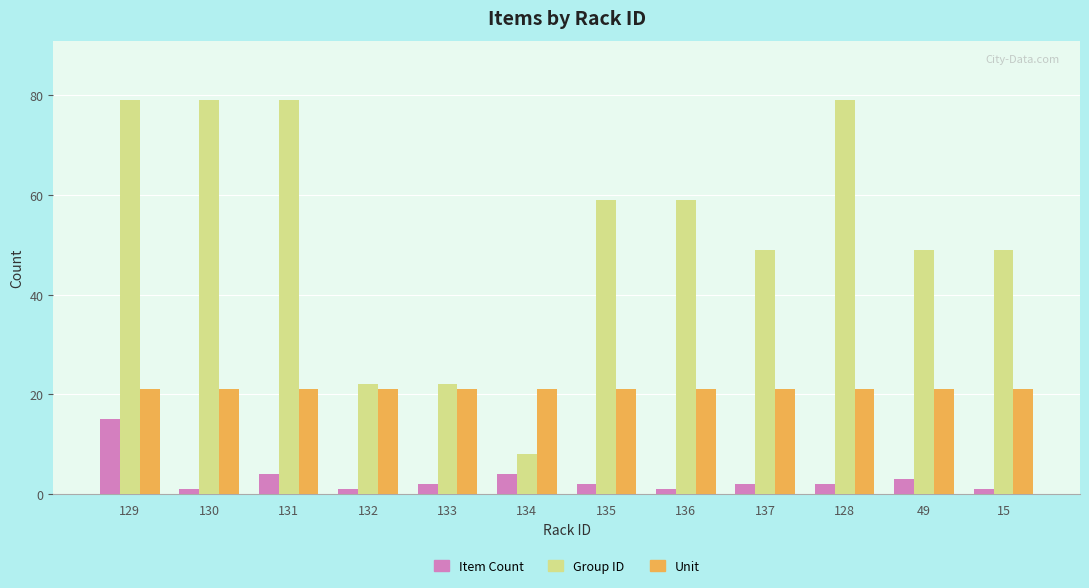

What is the spread (max minus min) of values at 133?

20